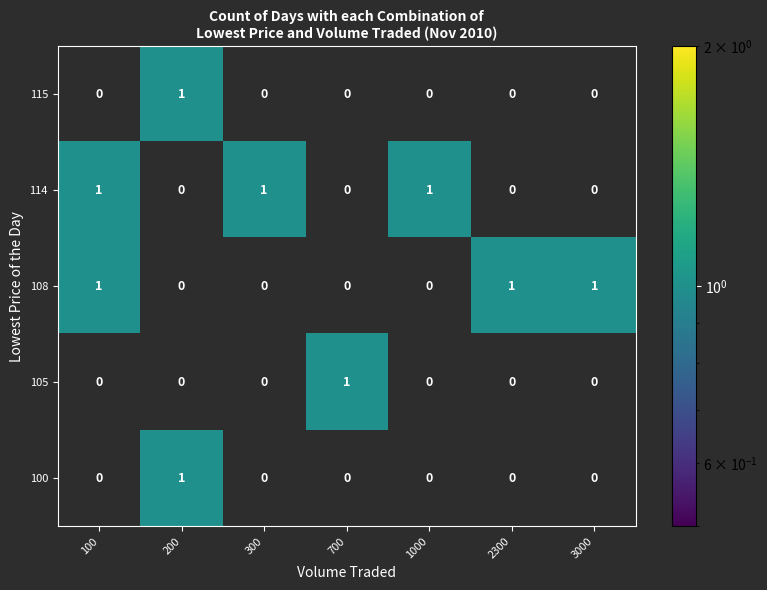

At how many categories does at least one series exceed 0?

7